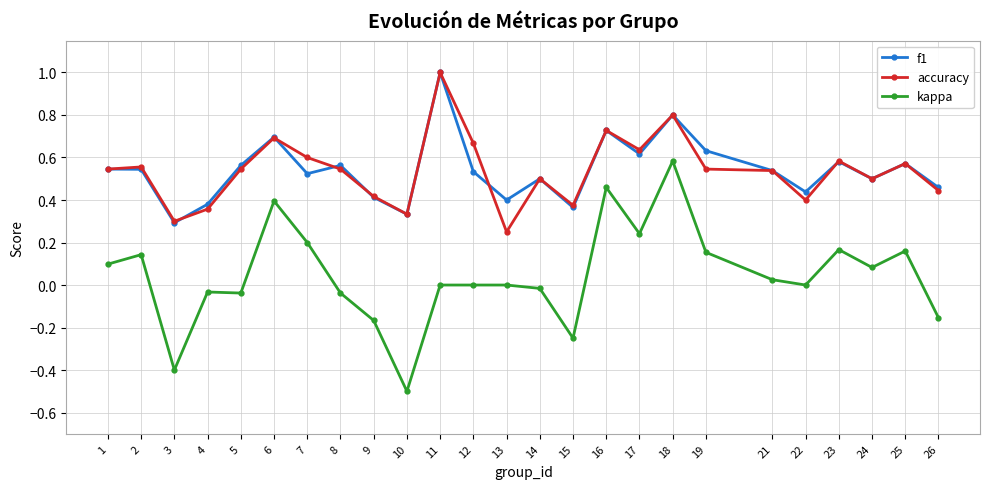

Where is the first local minimum for accuracy?

3